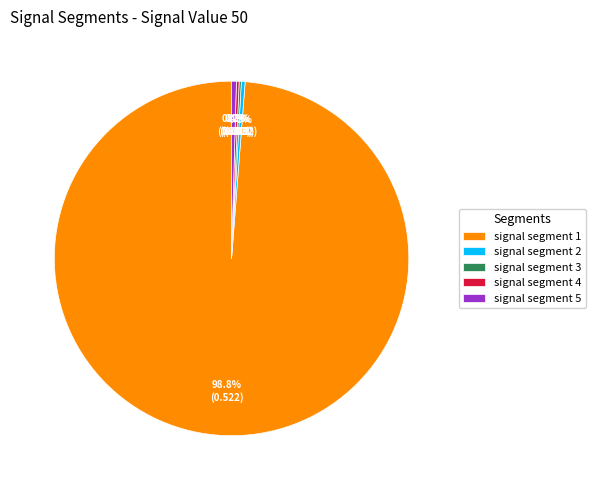

Do signal segment 2 and signal segment 5 together represent more than half of the pie?

No